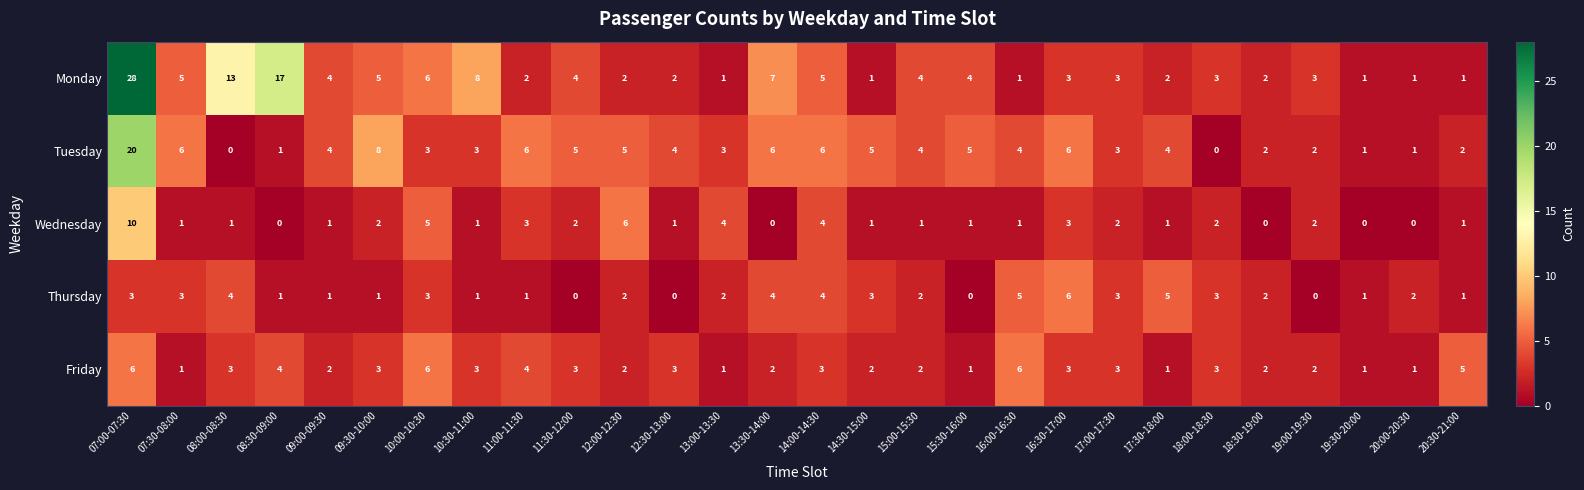

What is the total value across all series at 17:00-17:30?

14